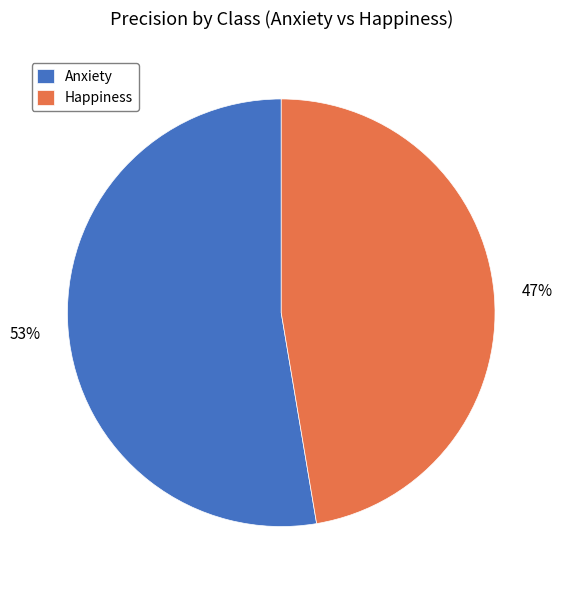

Is there a majority slice in this chart?

Yes